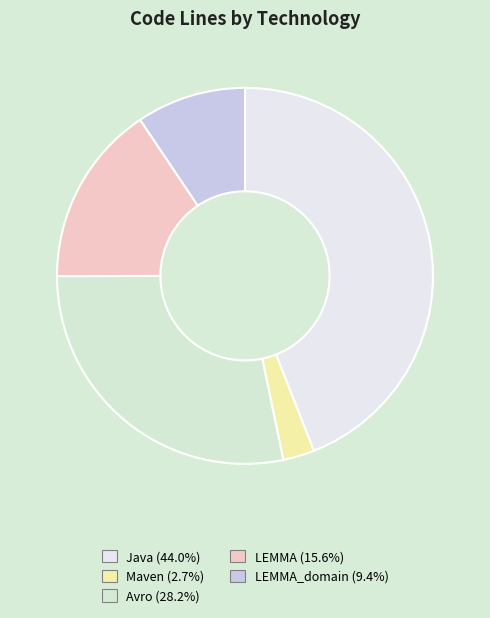

Count the number of slices in the pie.

5